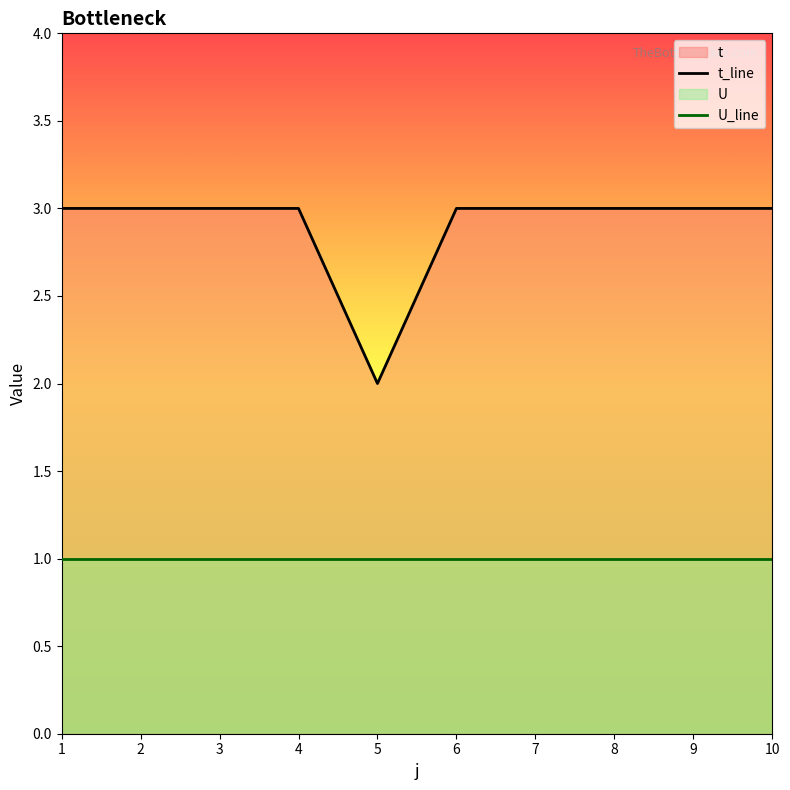

How many series are shown in this chart?

2